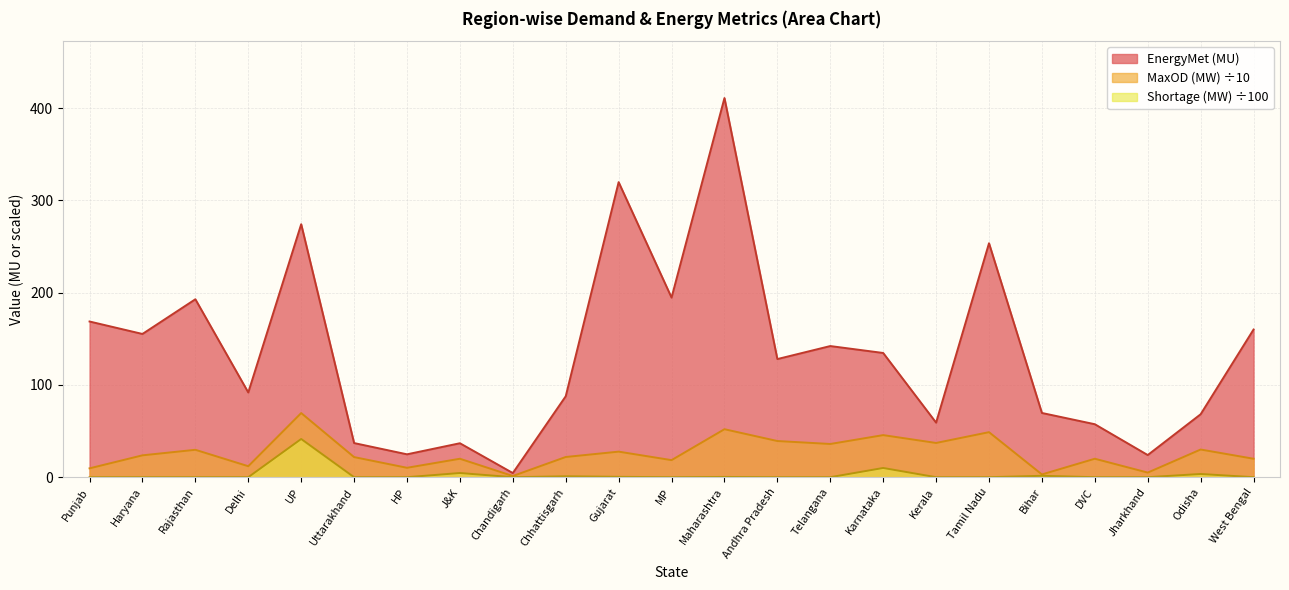

What is the total value across all series at Karnataka?

190.2